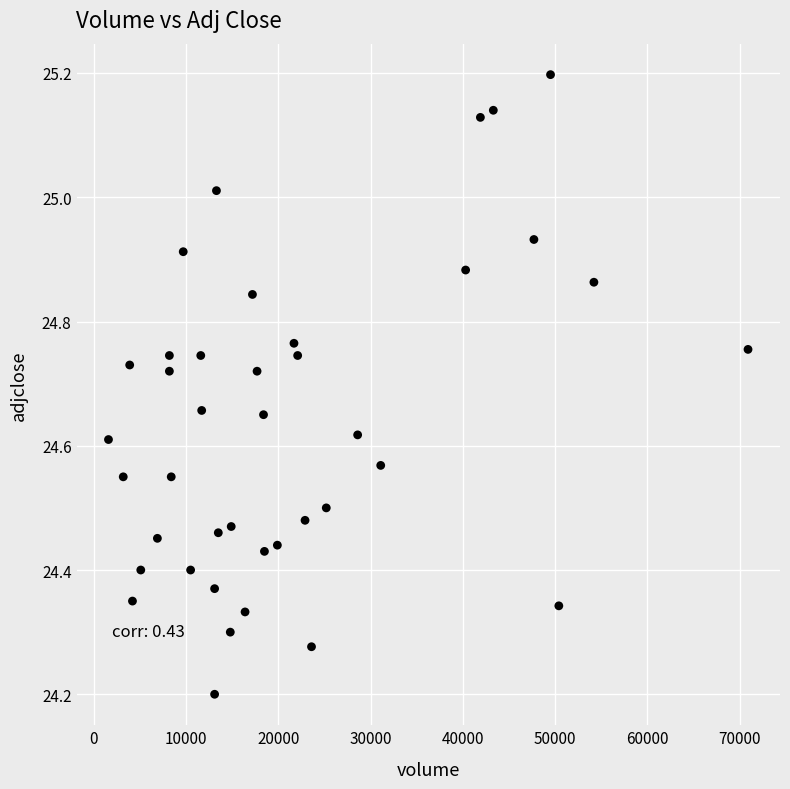

What Y value in the scatter plot is closest to 24?

24.2